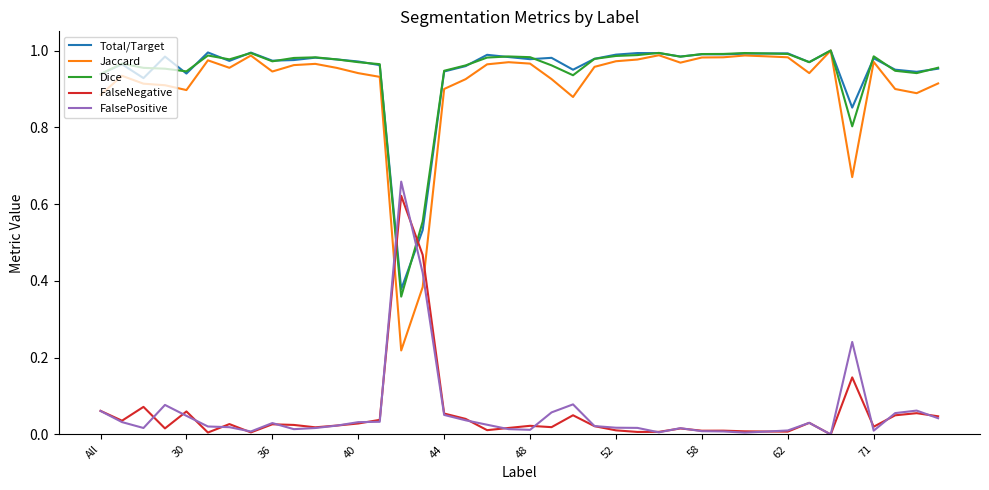

Which series has the largest range (max minus min)?

Jaccard